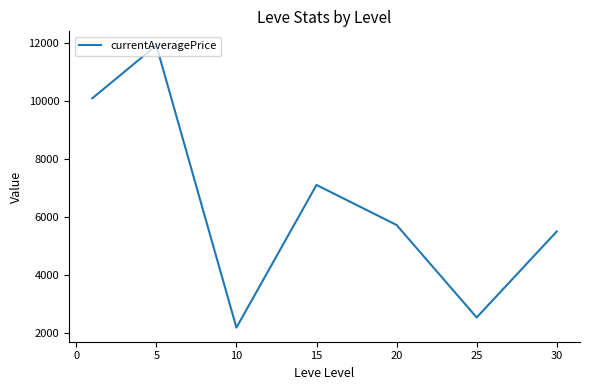

True or false: there are more than 2 points higher than both neighbors.

False